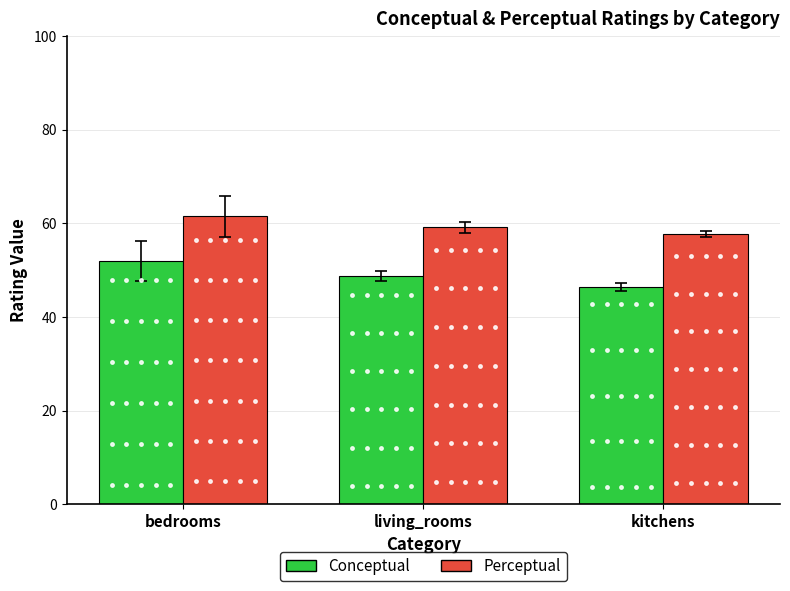

Which series has the largest total across all categories?

Perceptual